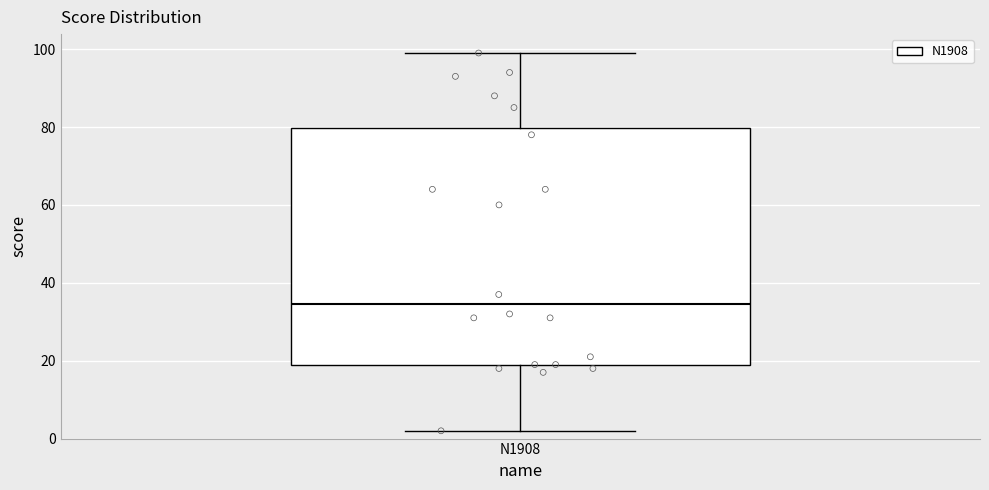

Read this box plot against the y-axis: the position of the median line, the range covered by the box, and the ends of both whiskers. The values are not printed on the chart, so give them approximately, as read against the axis.

median 34, box 20 to 80, whiskers 2 to 100